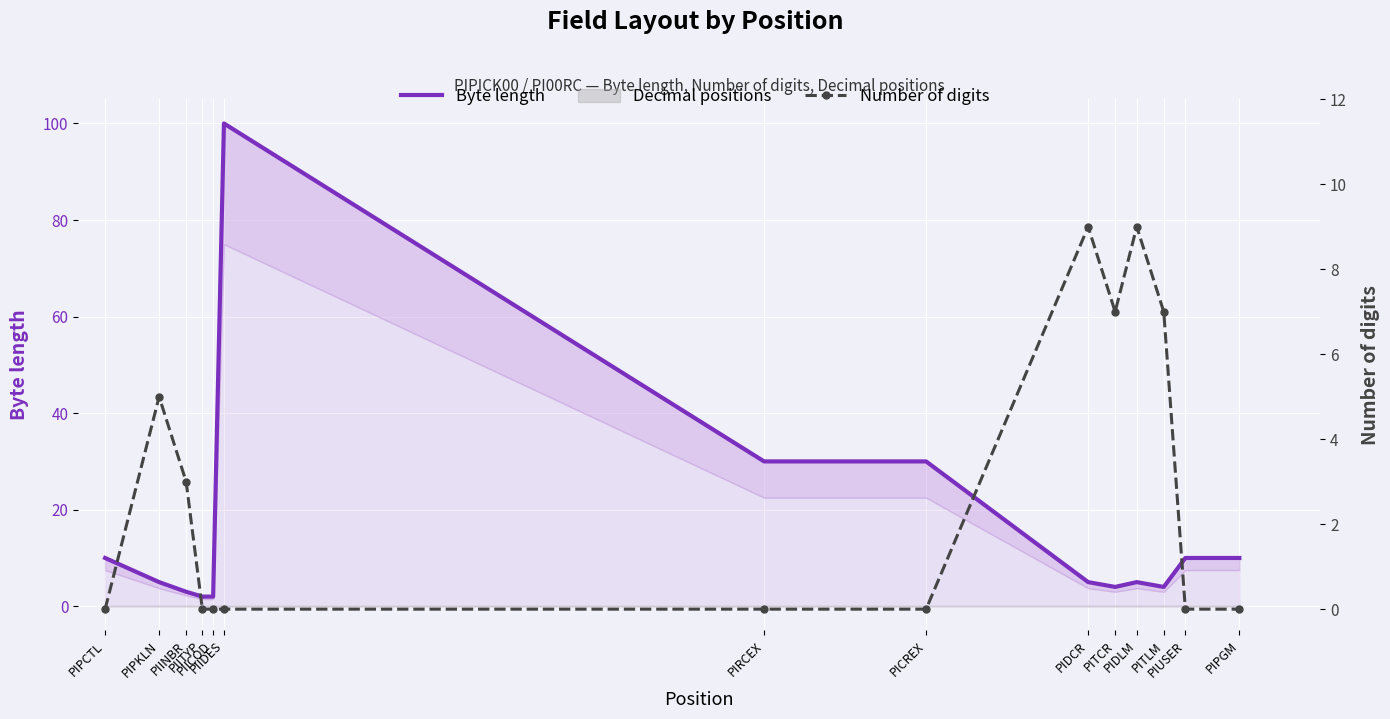

Reading right to left, list all the values displayed in this chart.

Byte length: PIPGM=10	PIUSER=10	PITLM=4	PIDLM=5	PITCR=4	PIDCR=5	PICREX=30	PIRCEX=30	PIIDES=100	PIICOD=2	PIITYP=2	PIINBR=3	PIPKLN=5	PIPCTL=10
Number of digits: PIPGM=0	PIUSER=0	PITLM=7	PIDLM=9	PITCR=7	PIDCR=9	PICREX=0	PIRCEX=0	PIIDES=0	PIICOD=0	PIITYP=0	PIINBR=3	PIPKLN=5	PIPCTL=0